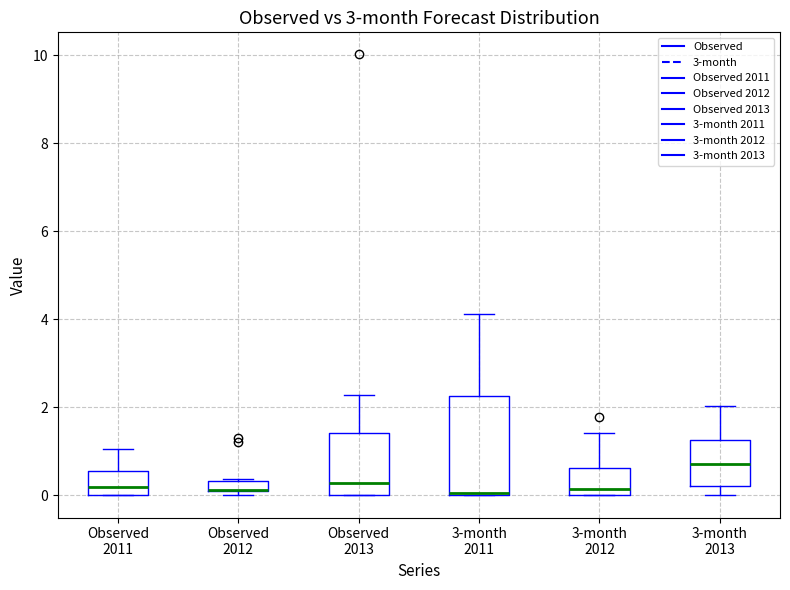

Comparing the boxes themselves (not the whiskers), which one is the tallest?

3-month 2011